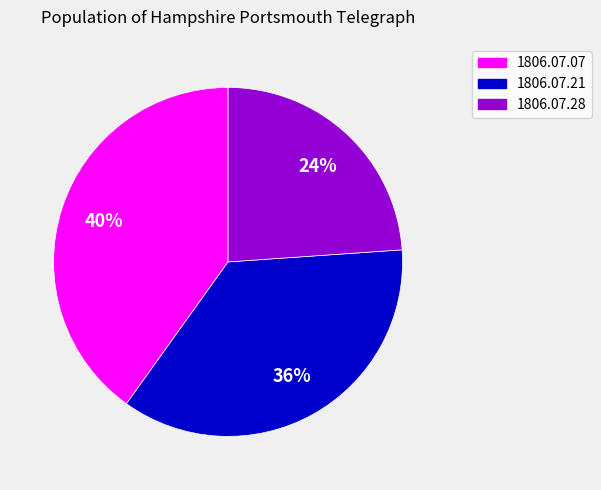

Is there a majority slice in this chart?

No